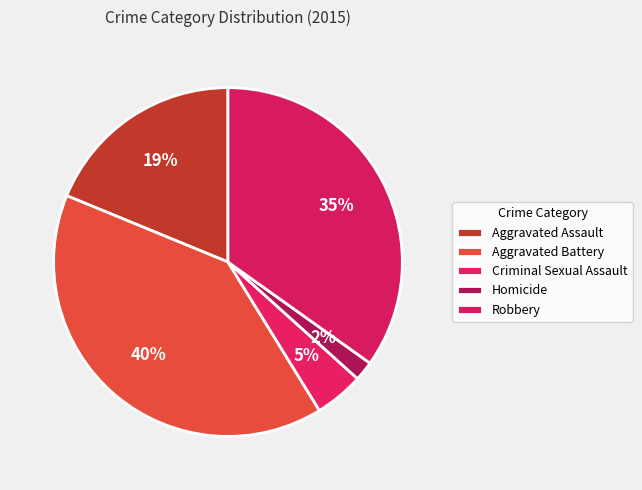

Rank the categories by value from lowest to highest.

Homicide, Criminal Sexual Assault, Aggravated Assault, Robbery, Aggravated Battery